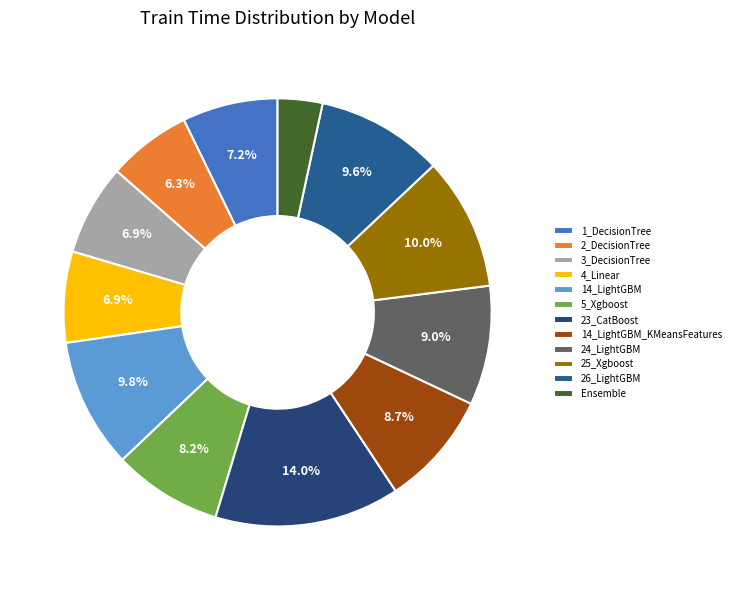

To the nearest percent, what percentage of the pie is 5_Xgboost?

8%